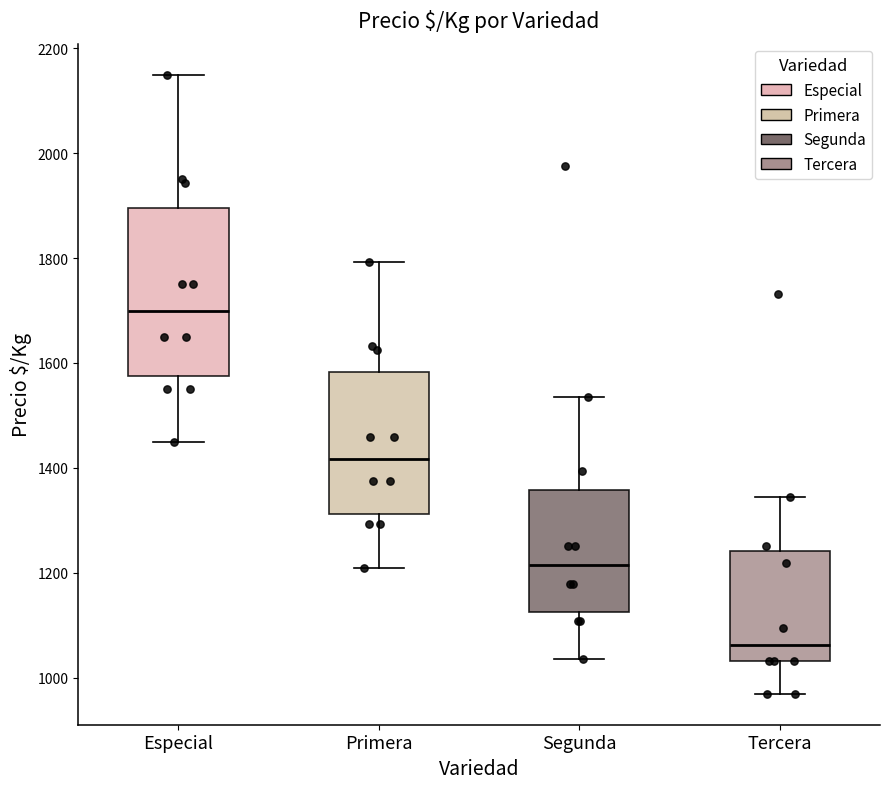

Reading left to right, read every box against the y-axis: the position of its median line, the range the box covers, and the ends of its whiskers. The values are not printed on the chart, so give them approximately, as read against the axis.

Especial: median 1700, box 1580 to 1900, whiskers 1460 to 2160
Primera: median 1420, box 1320 to 1580, whiskers 1200 to 1800
Segunda: median 1220, box 1120 to 1360, whiskers 1040 to 1540
Tercera: median 1060, box 1040 to 1240, whiskers 960 to 1340